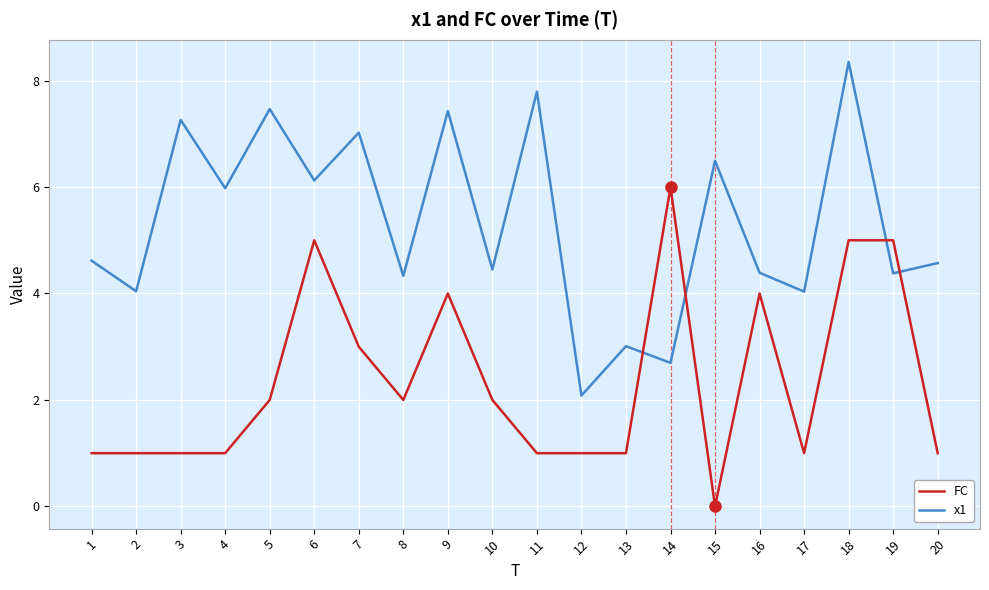

At which label does FC reach its peak?

14